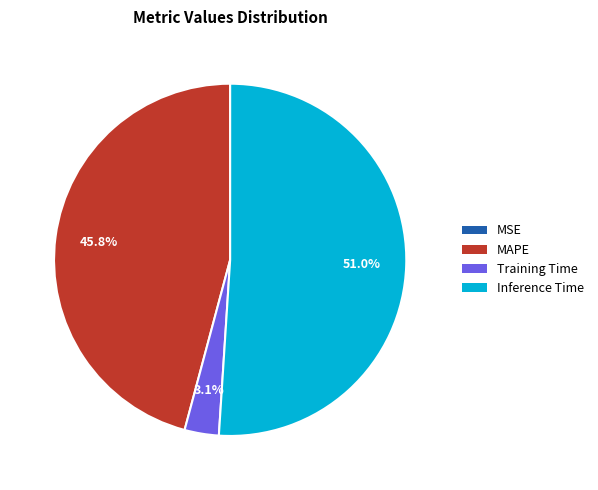

Which category has the biggest portion of the pie?

Inference Time